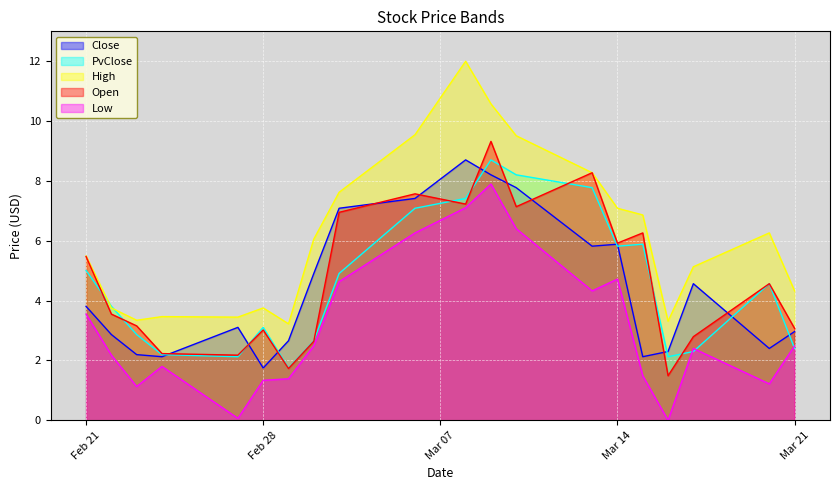

How many lines are shown in the chart?

5